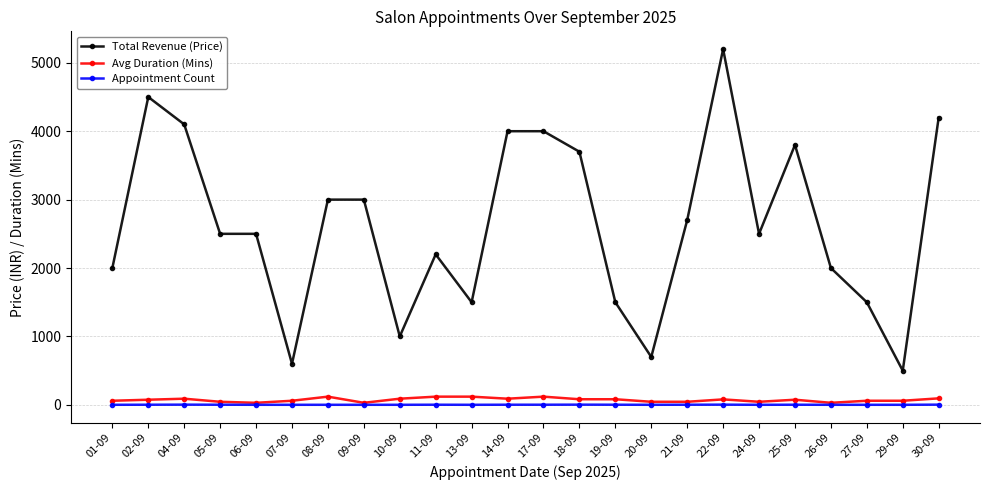

How many data points in Total Revenue (Price) are less than 2500?

10